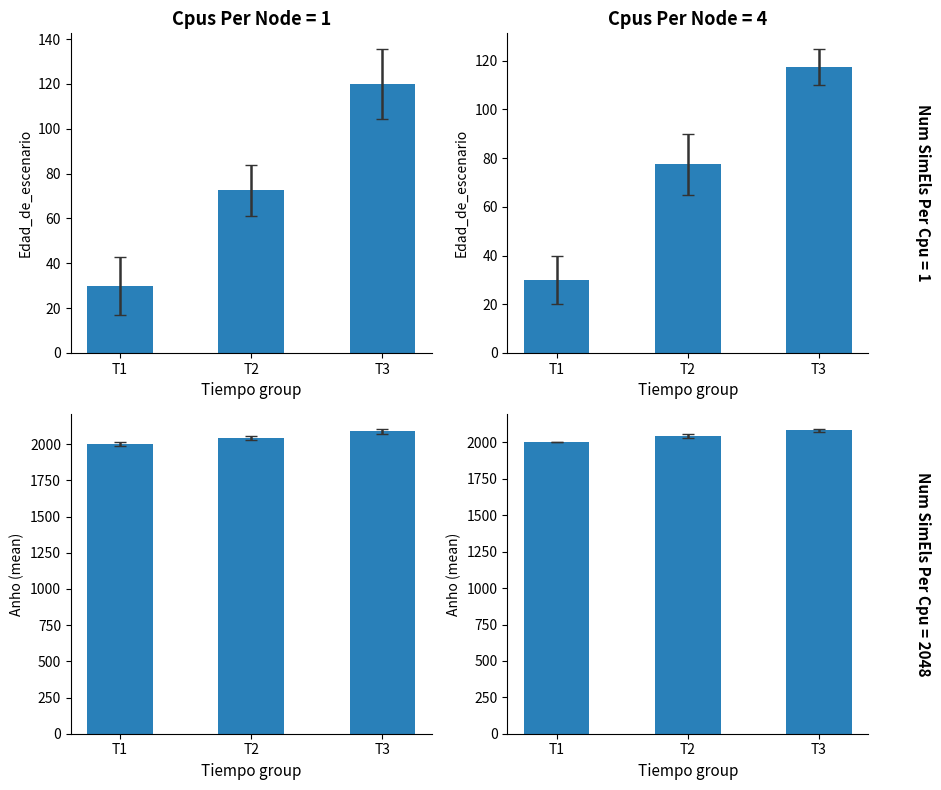

Count the number of data series in this chart.

2